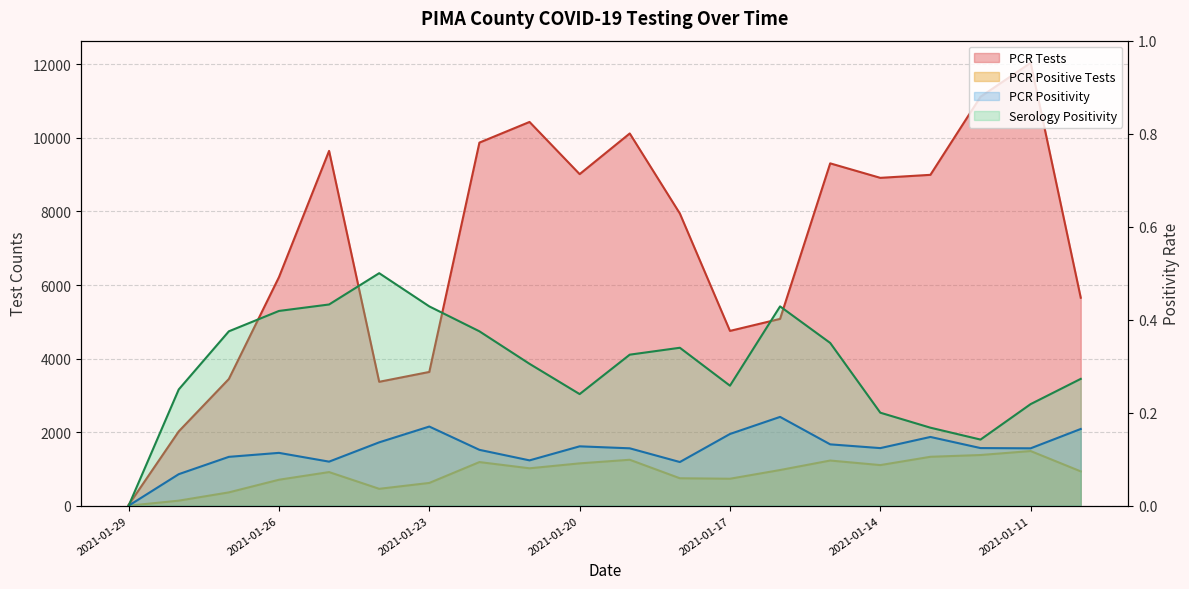

True or false: Serology Positivity and PCR Positivity cross at least once.

False